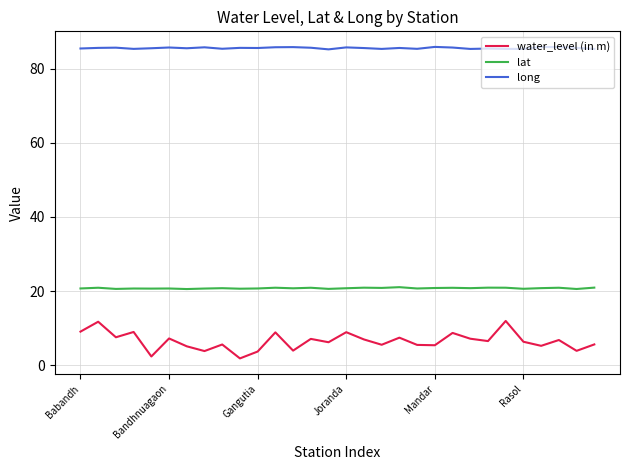

List the series in order of their overall mean, highest first.

long, lat, water_level (in m)